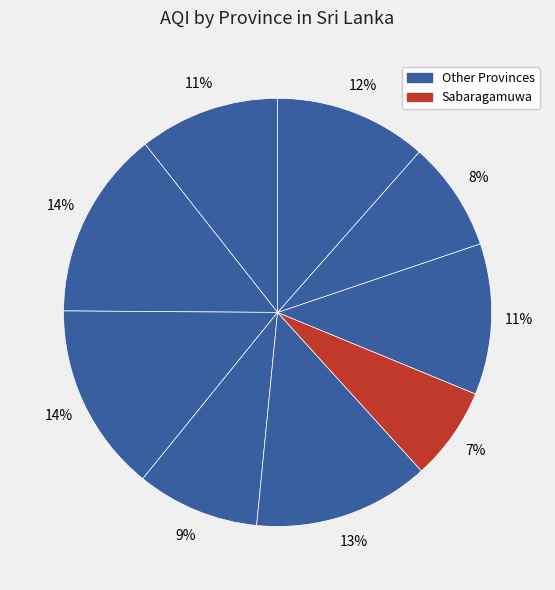

How many segments does this pie chart have?

9